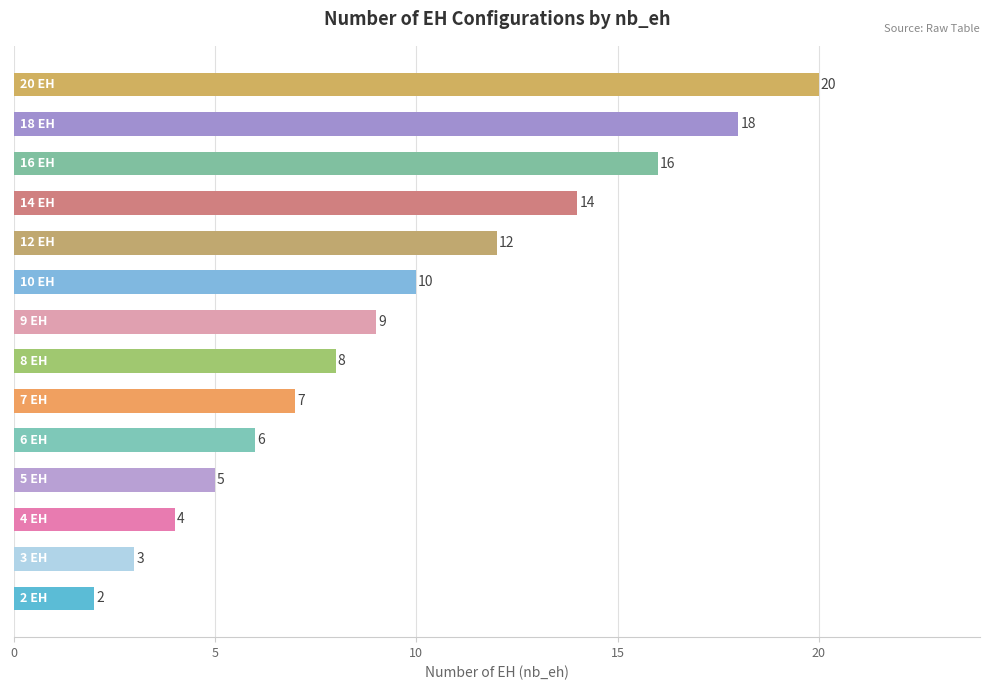

What is the greatest value displayed?

20